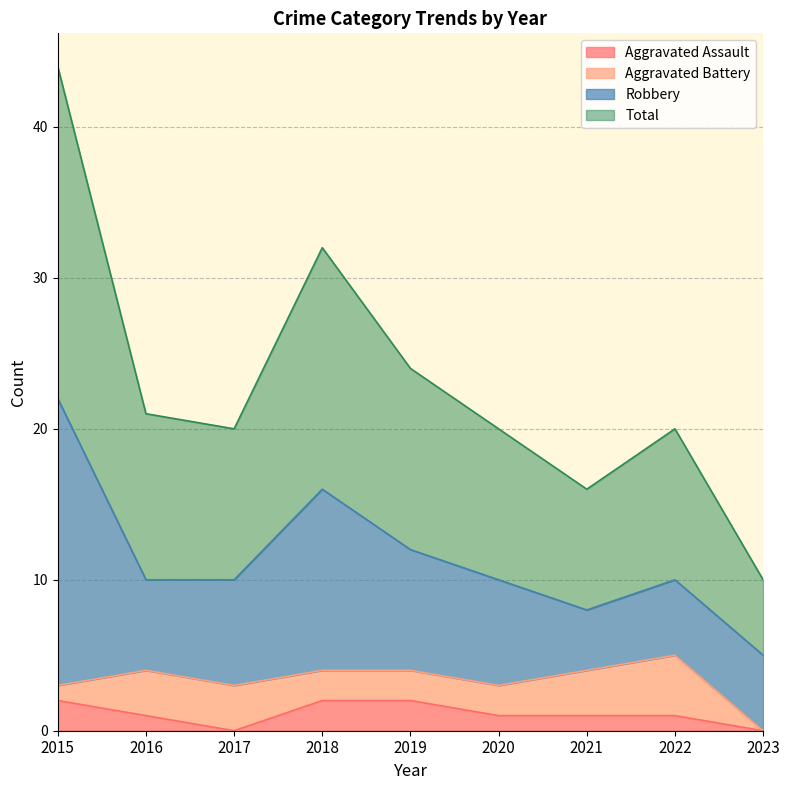

Is it true that Aggravated Assault equals 4 at 2019?

False